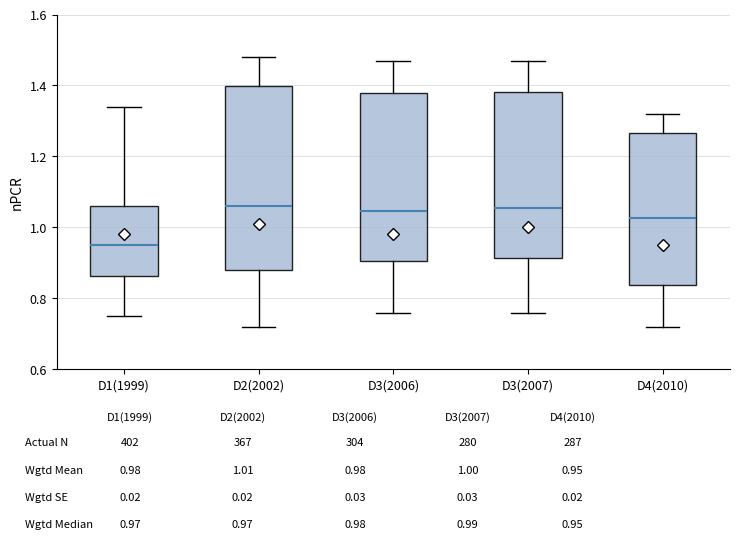

Reading left to right, transcribe this box plot: for each box, give where its median line is, the range the box spans, and where its two whiskers end, as read against the y-axis. The values are not printed on the chart, so give them approximately, as read against the axis.

D1(1999): median 0.96, box 0.86 to 1.06, whiskers 0.76 to 1.34
D2(2002): median 1.06, box 0.88 to 1.40, whiskers 0.72 to 1.48
D3(2006): median 1.04, box 0.90 to 1.38, whiskers 0.76 to 1.48
D3(2007): median 1.06, box 0.92 to 1.38, whiskers 0.76 to 1.48
D4(2010): median 1.02, box 0.84 to 1.26, whiskers 0.72 to 1.32